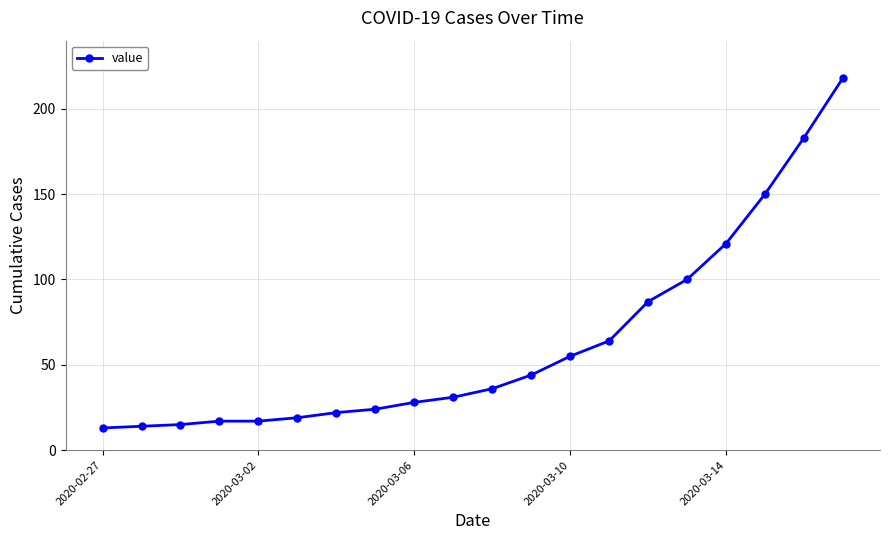

How many distinct data groups are displayed?

1